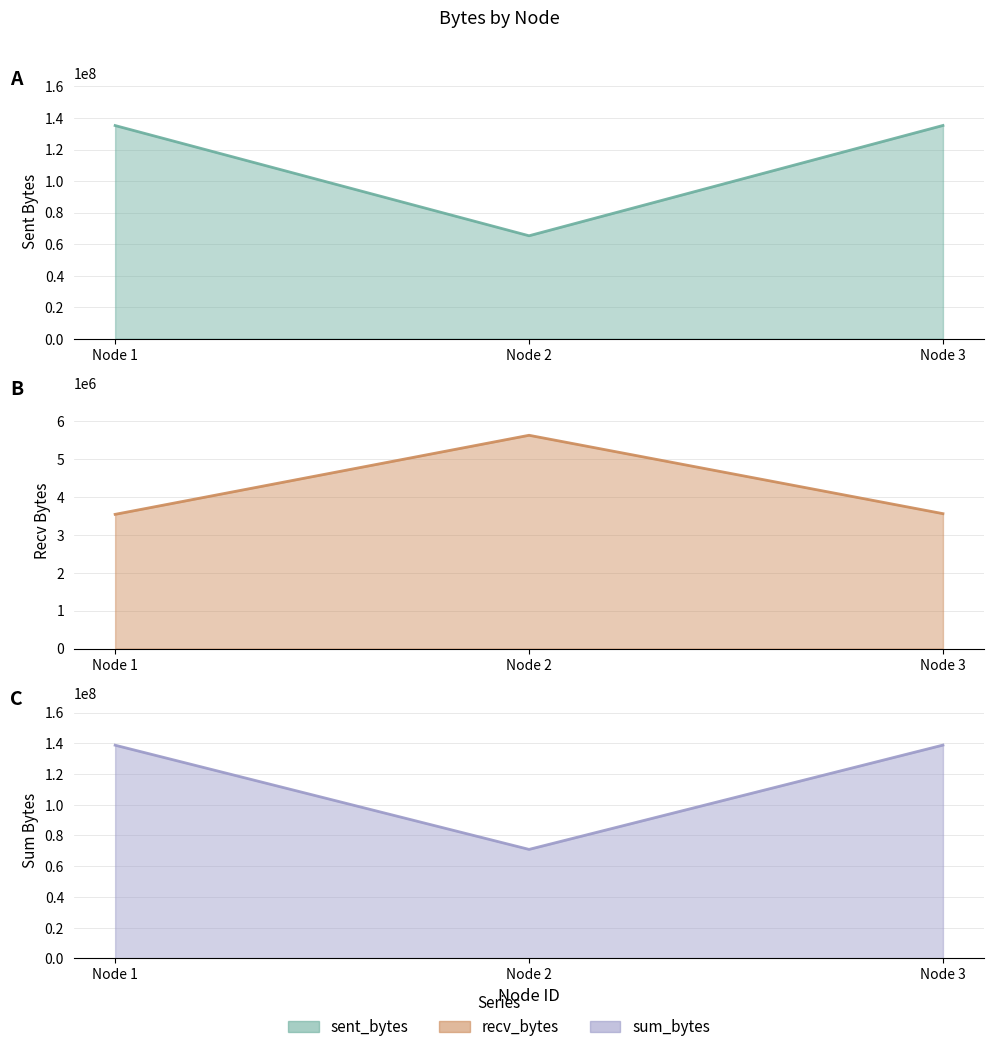

The recv_bytes line series shows 5221085 at Node 1. True or false?

False